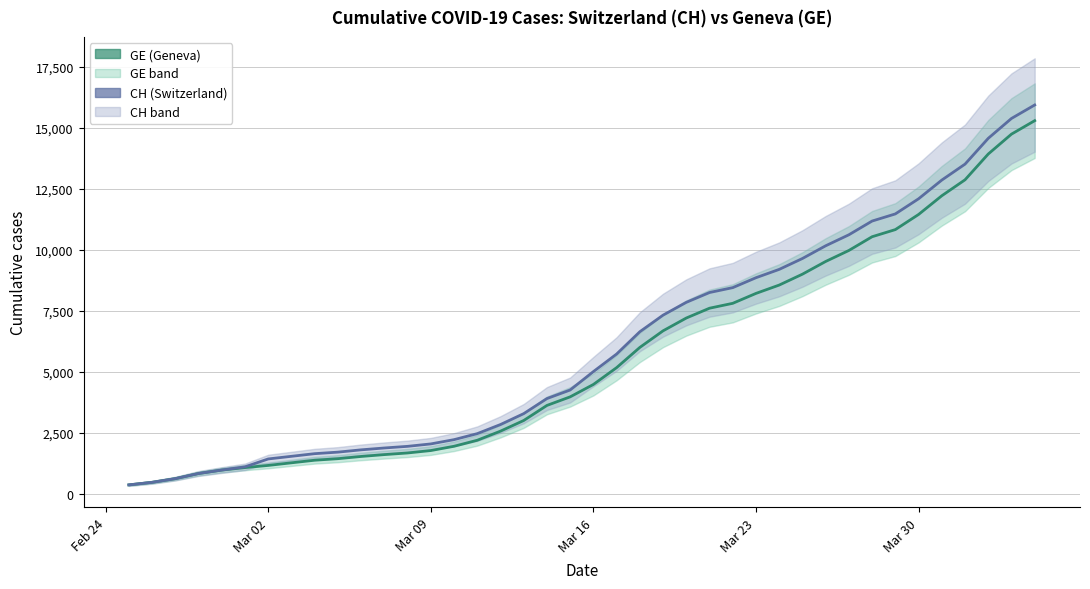

True or false: CH and GE intersect in this chart.

False